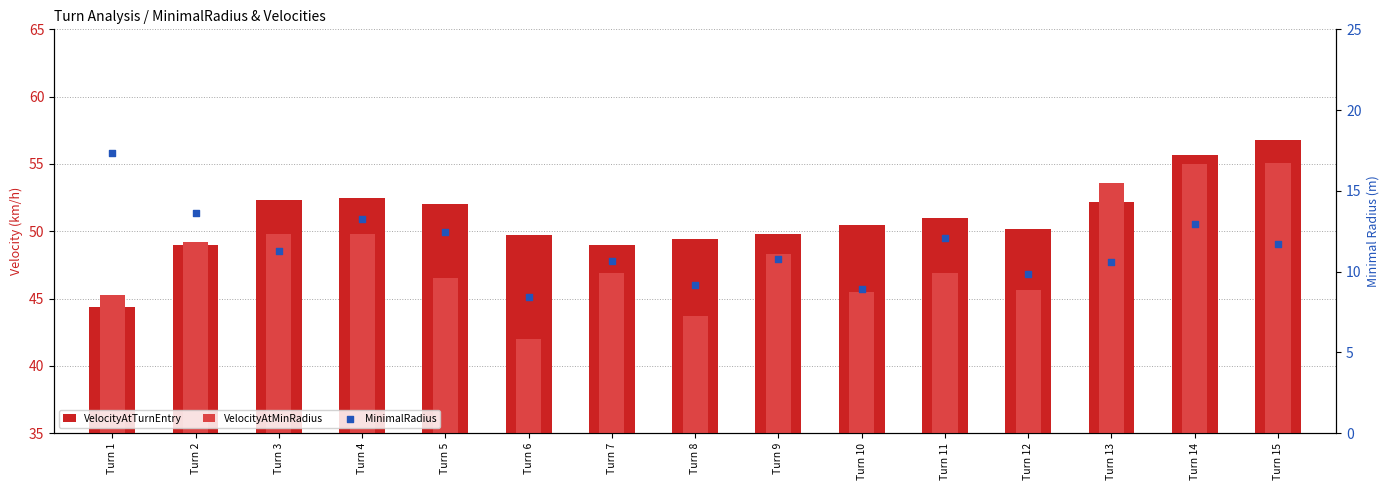

Which series has the largest total across all categories?

VelocityAtTurnEntry